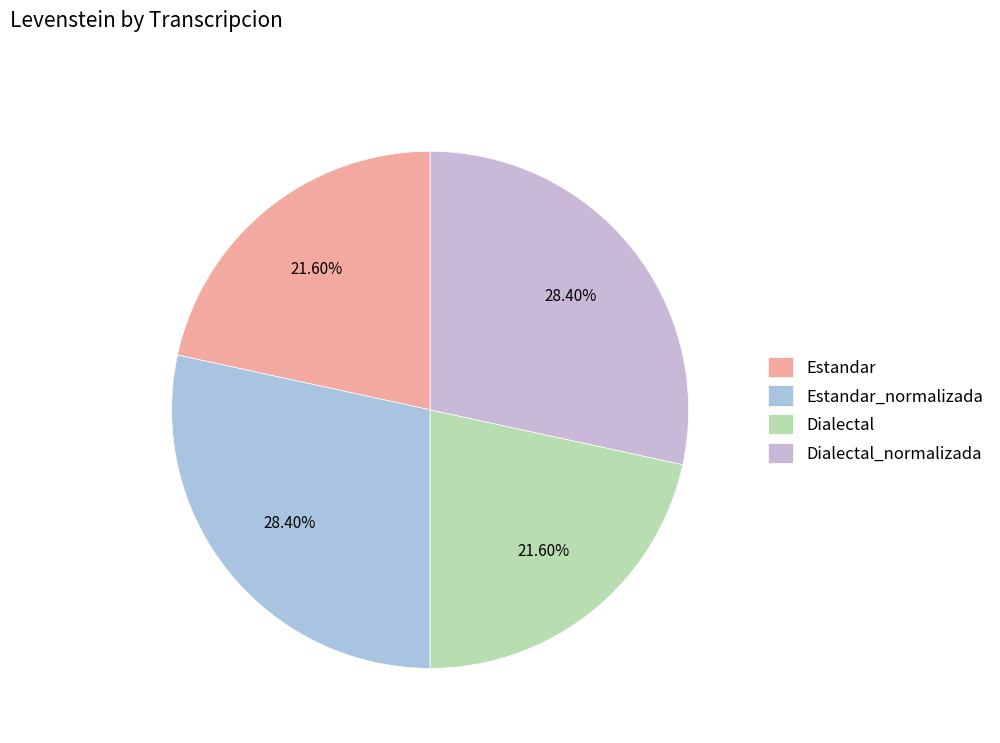

Is Dialectal_normalizada the majority of the pie?

No